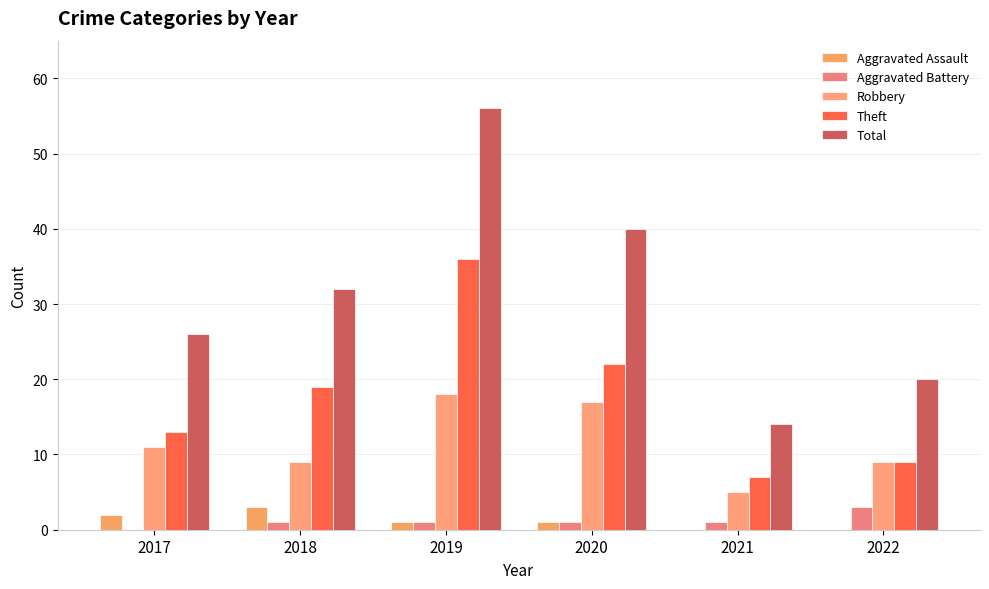

Reading left to right, extract all data points from this chart.

Aggravated Assault: 2	3	1	1	0	0
Aggravated Battery: 0	1	1	1	1	3
Robbery: 11	9	18	17	5	9
Theft: 13	19	36	22	7	9
Total: 26	32	56	40	14	20